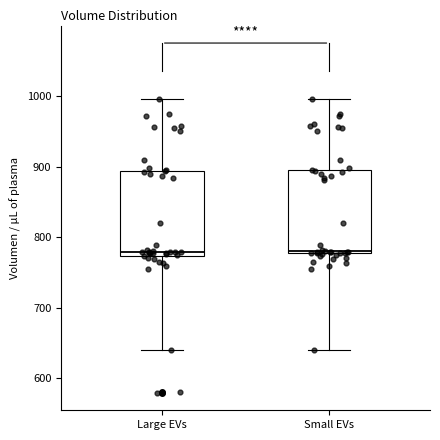

Reading left to right, transcribe this box plot: for each box, give where its median line is, the range the box spans, and where its two whiskers end, as read against the y-axis. The values are not printed on the chart, so give them approximately, as read against the axis.

Large EVs: median 780, box 770 to 890, whiskers 640 to 1000
Small EVs: median 780 (just above the box's lower edge), box 780 to 900, whiskers 640 to 1000